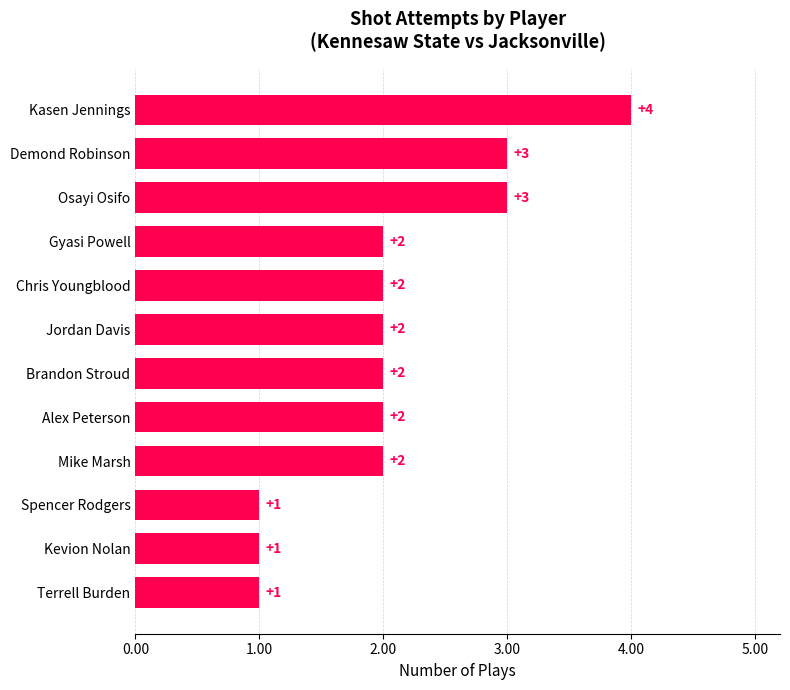

Count the number of categories in the chart.

12